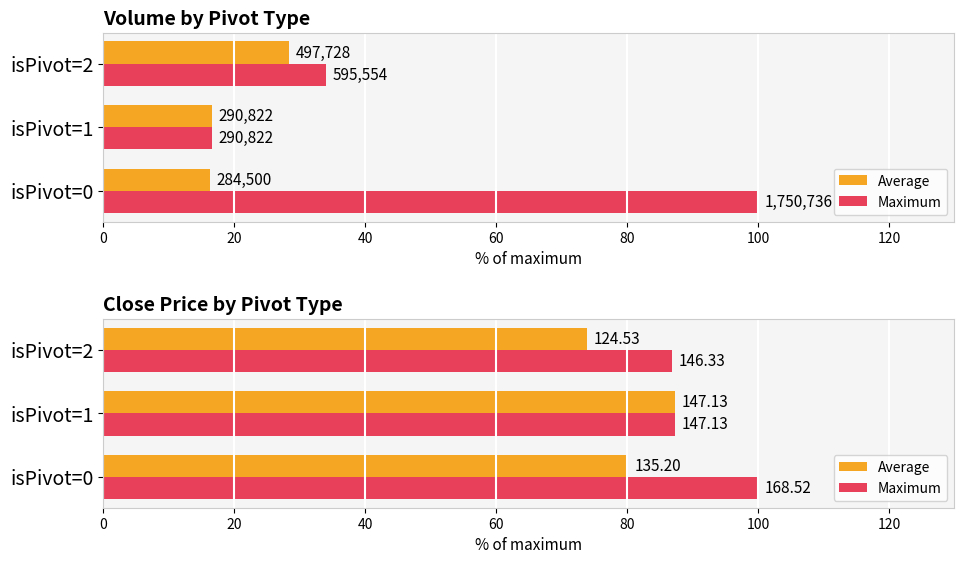

What is the value of the Average bar at the 2nd from the left?

87.3